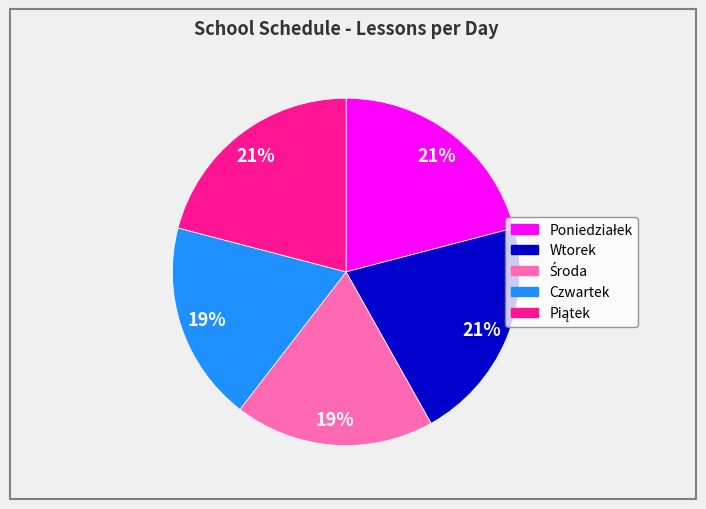

How many slices are in this pie chart?

5